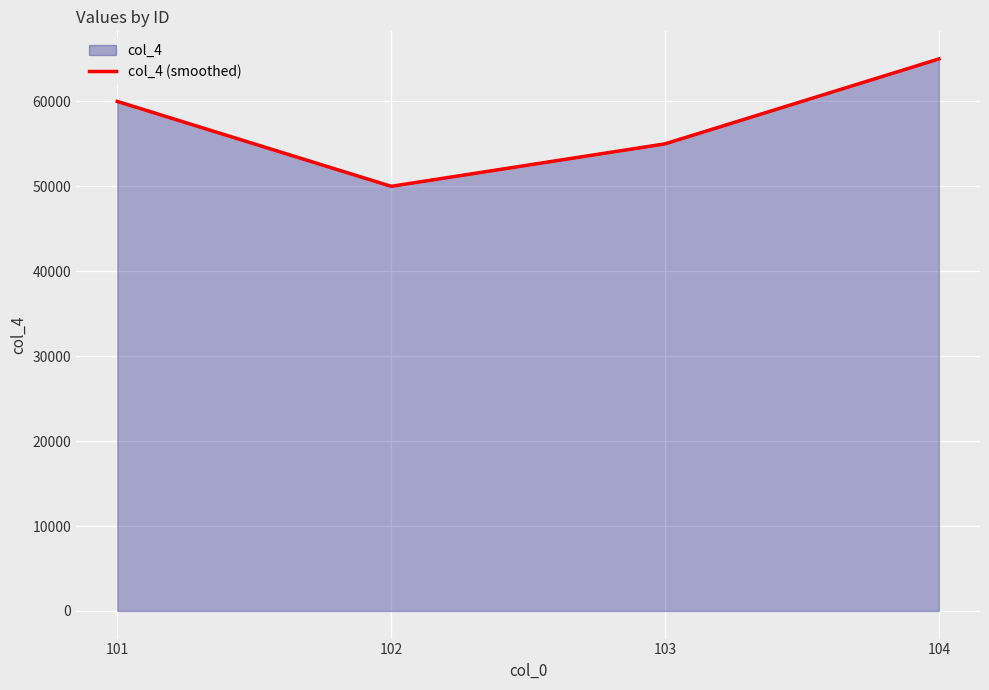

How many lines are shown in the chart?

1